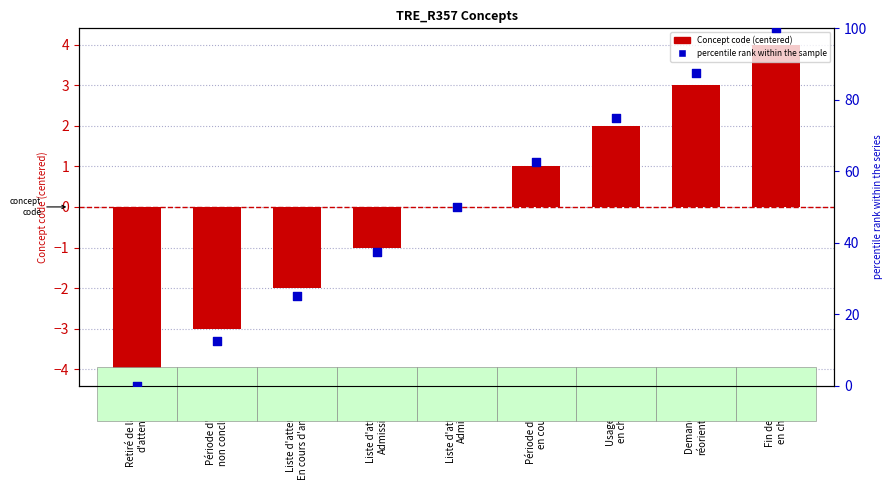

Is the value of percentile rank within the sample at Liste d'attente.
Admissible greater than the value of Concept code at Retiré de la liste
d'attente?

Yes